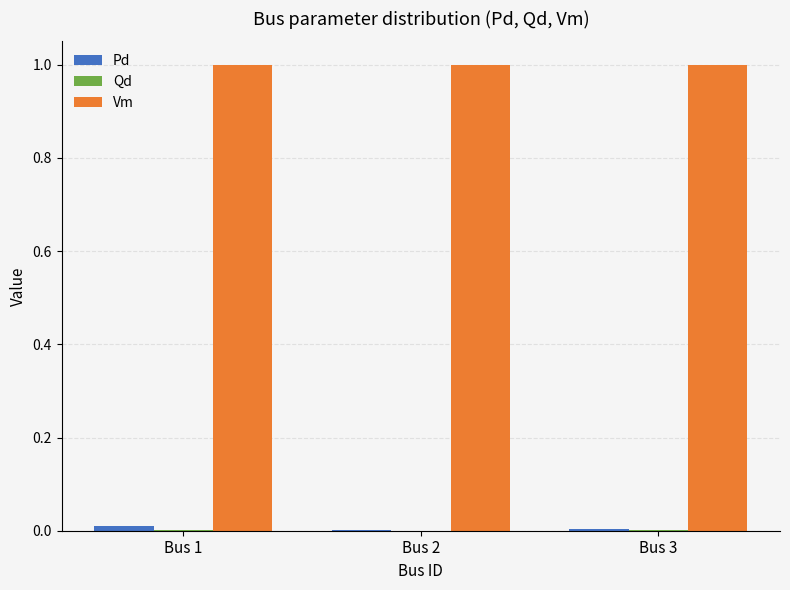

What is the greatest value displayed?

1.0